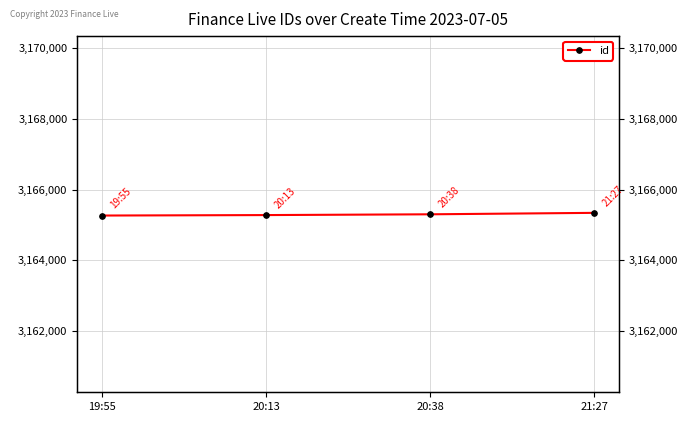

Where does the data first go above 3165301?

21:27